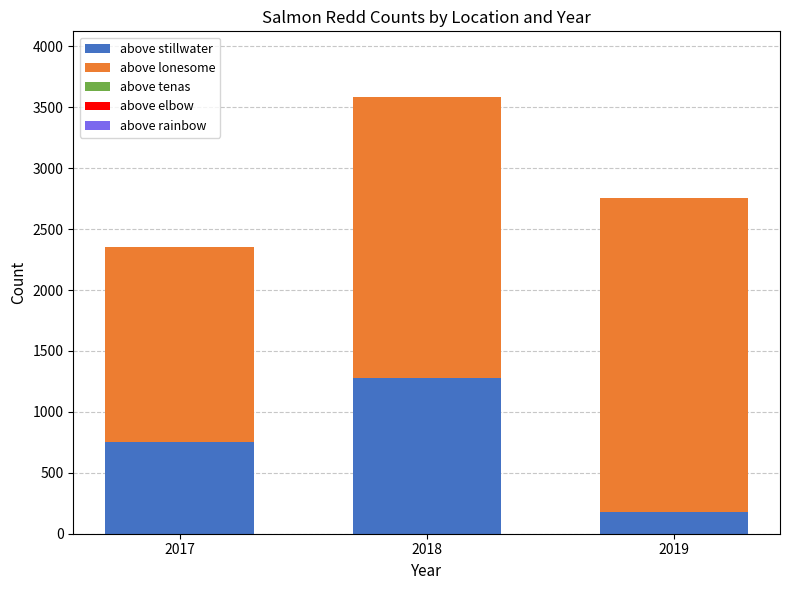

What is the sum of the above stillwater values at 2019 and 2017?

930